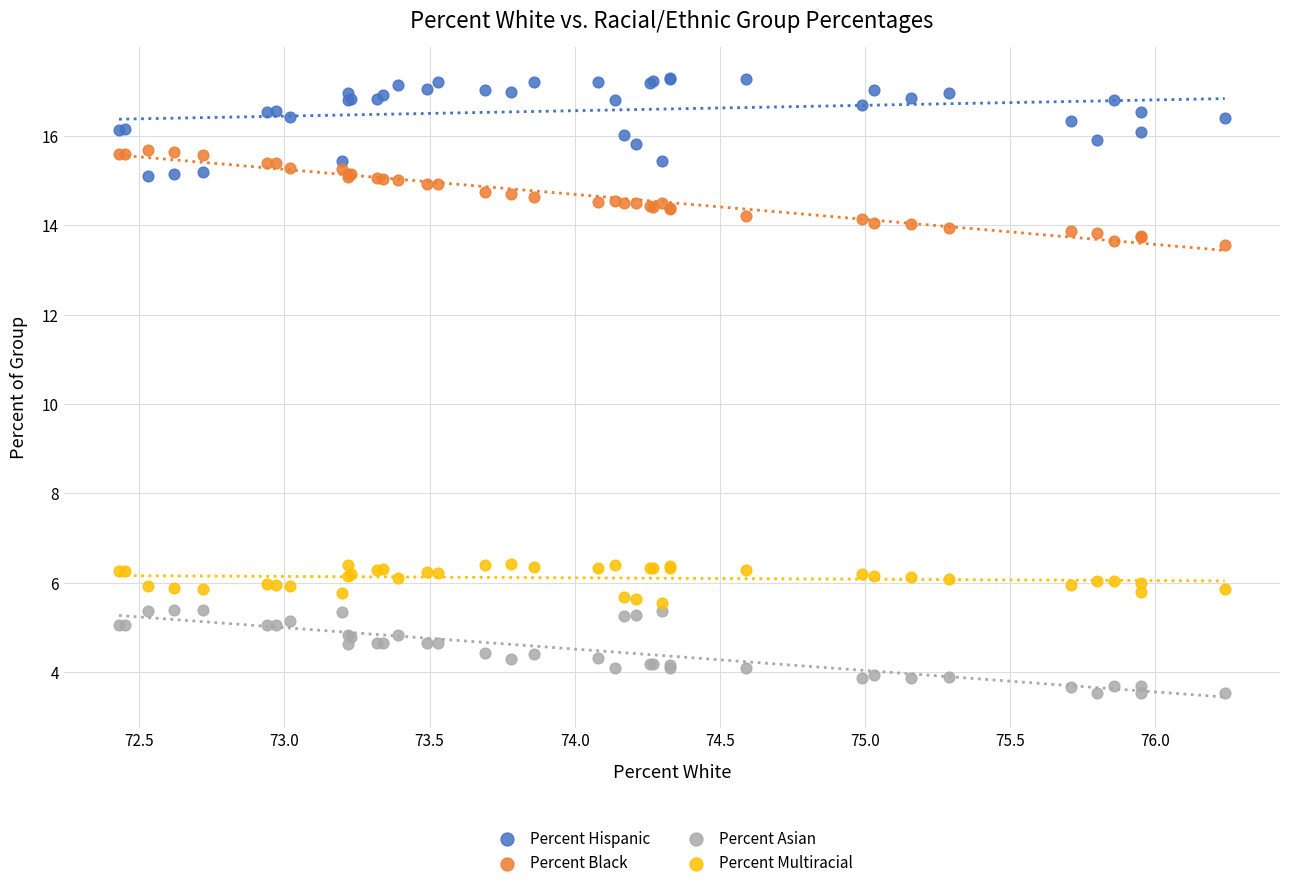

Which series reaches the maximum Y coordinate?

Percent Hispanic